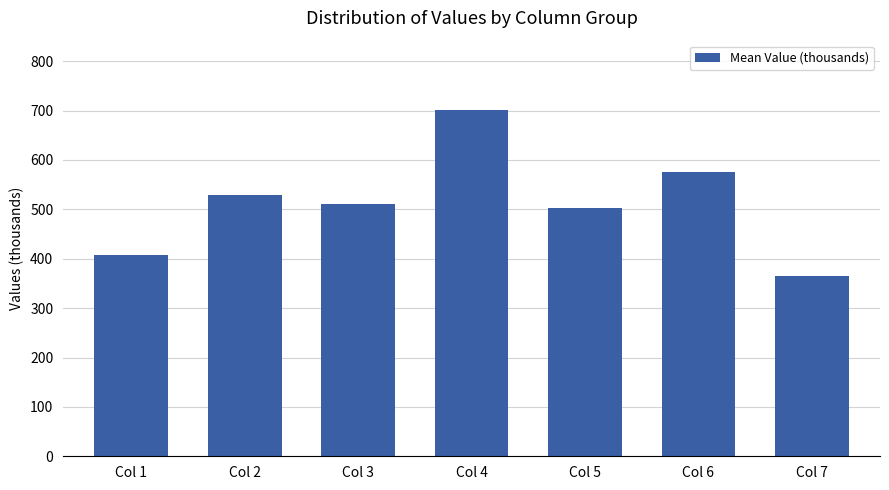

What is the maximum value shown in the chart?

701.3